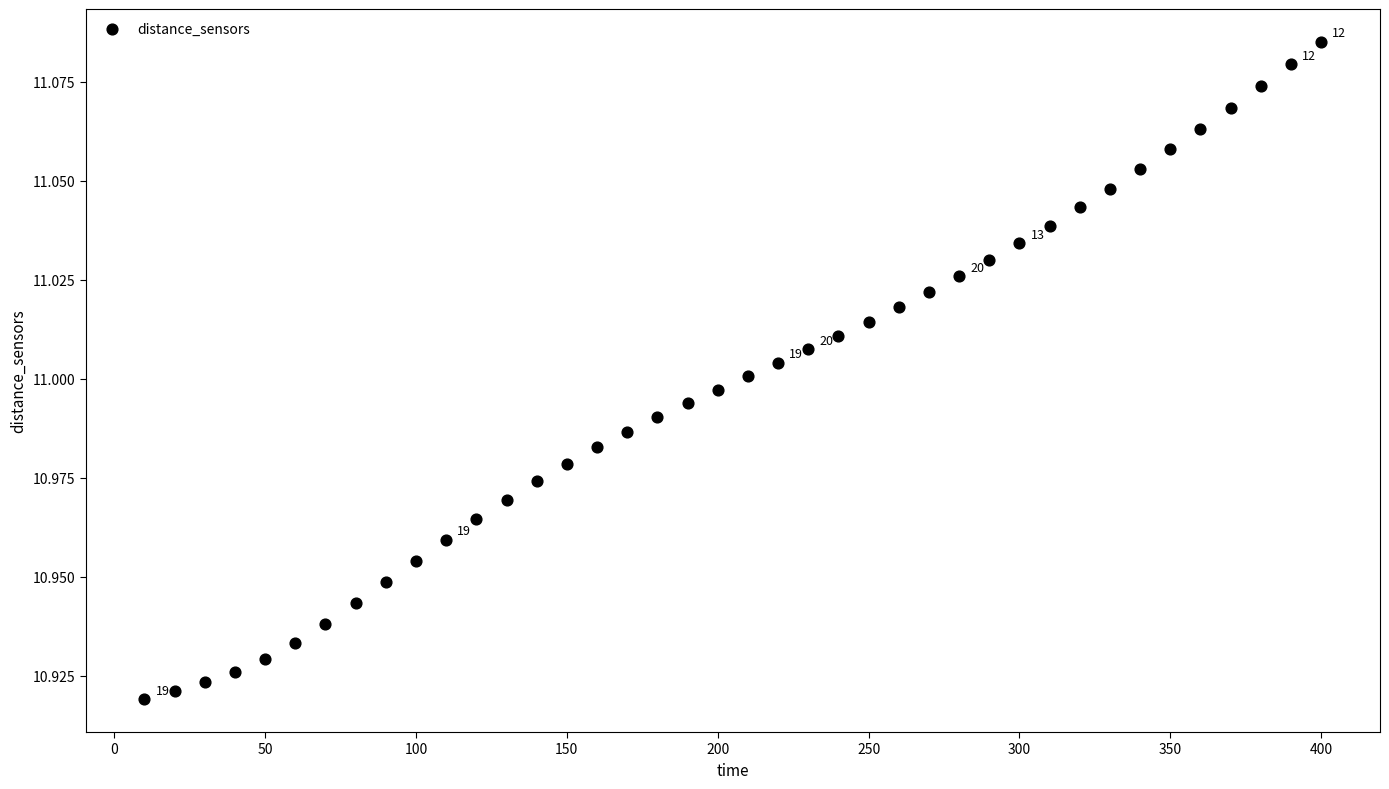

What is the range of X values (max minus min)?

390.0